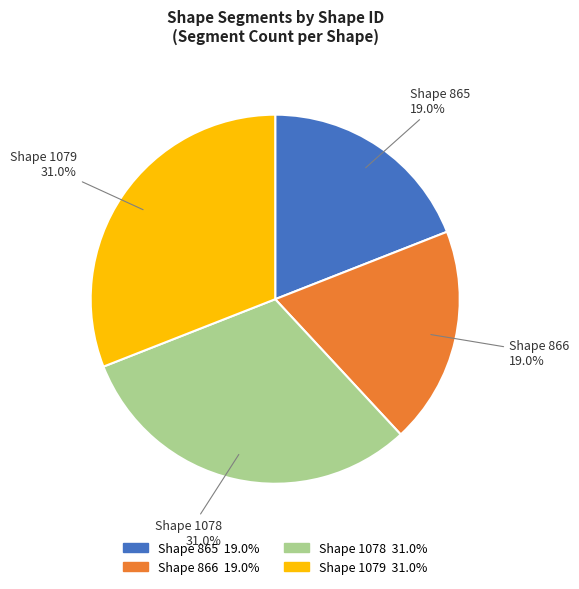

To the nearest percent, what is the difference between the largest and smallest slice percentages?

12%